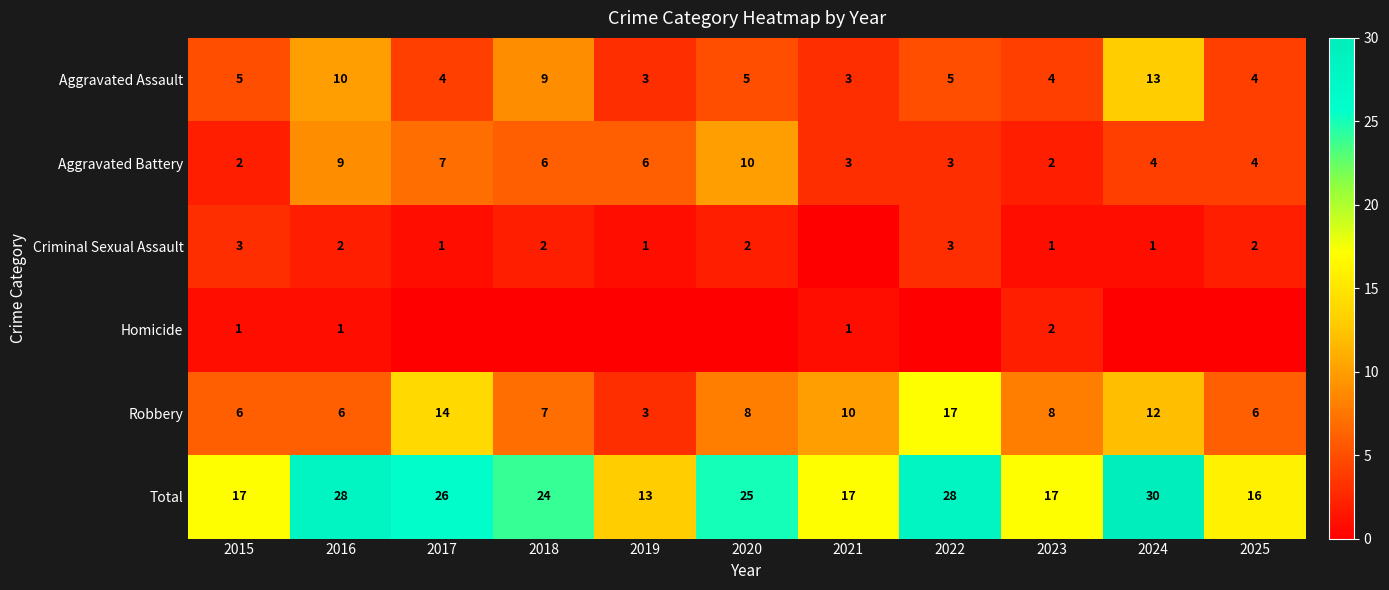

Between 2017 and 2016, which is larger?

2016